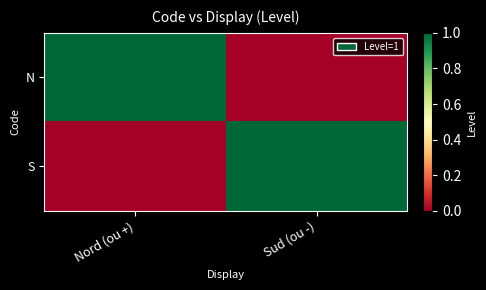

Reading right to left, list all the values displayed in this chart.

N: Sud (ou -)=0	Nord (ou +)=1
S: Sud (ou -)=1	Nord (ou +)=0